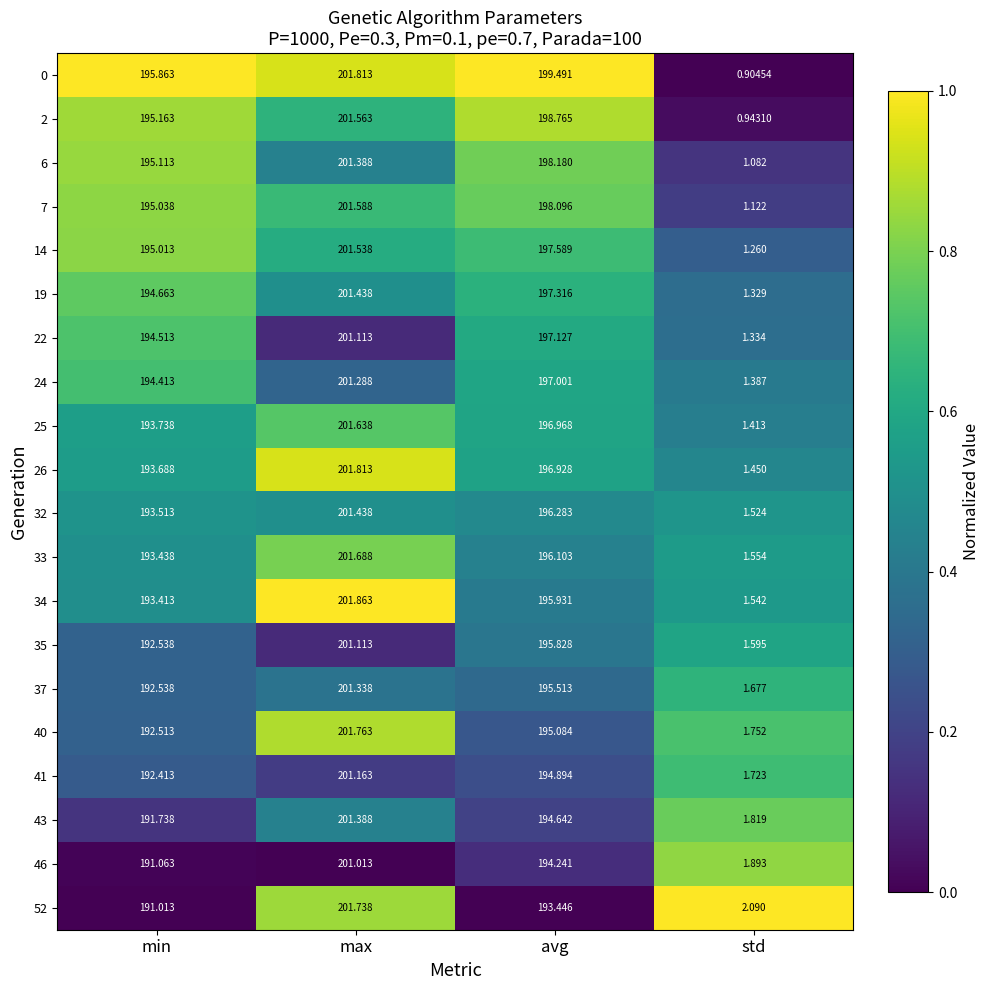

What is the spread (max minus min) of values at avg?

6.0